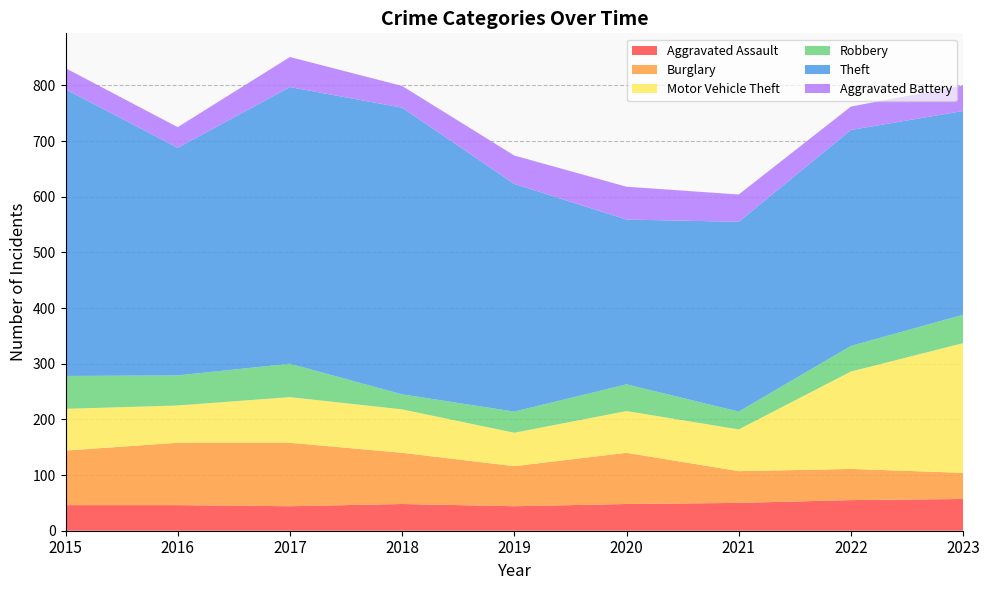

Reading right to left, list all the values displayed in this chart.

Aggravated Assault: 2023=57	2022=55	2021=50	2020=48	2019=44	2018=48	2017=44	2016=46	2015=46
Burglary: 2023=47	2022=56	2021=57	2020=92	2019=72	2018=92	2017=114	2016=112	2015=98
Motor Vehicle Theft: 2023=233	2022=175	2021=75	2020=75	2019=60	2018=78	2017=82	2016=67	2015=75
Robbery: 2023=51	2022=46	2021=32	2020=48	2019=38	2018=27	2017=60	2016=54	2015=59
Theft: 2023=366	2022=388	2021=341	2020=296	2019=409	2018=515	2017=497	2016=409	2015=515
Aggravated Battery: 2023=46	2022=42	2021=49	2020=59	2019=51	2018=39	2017=54	2016=37	2015=38